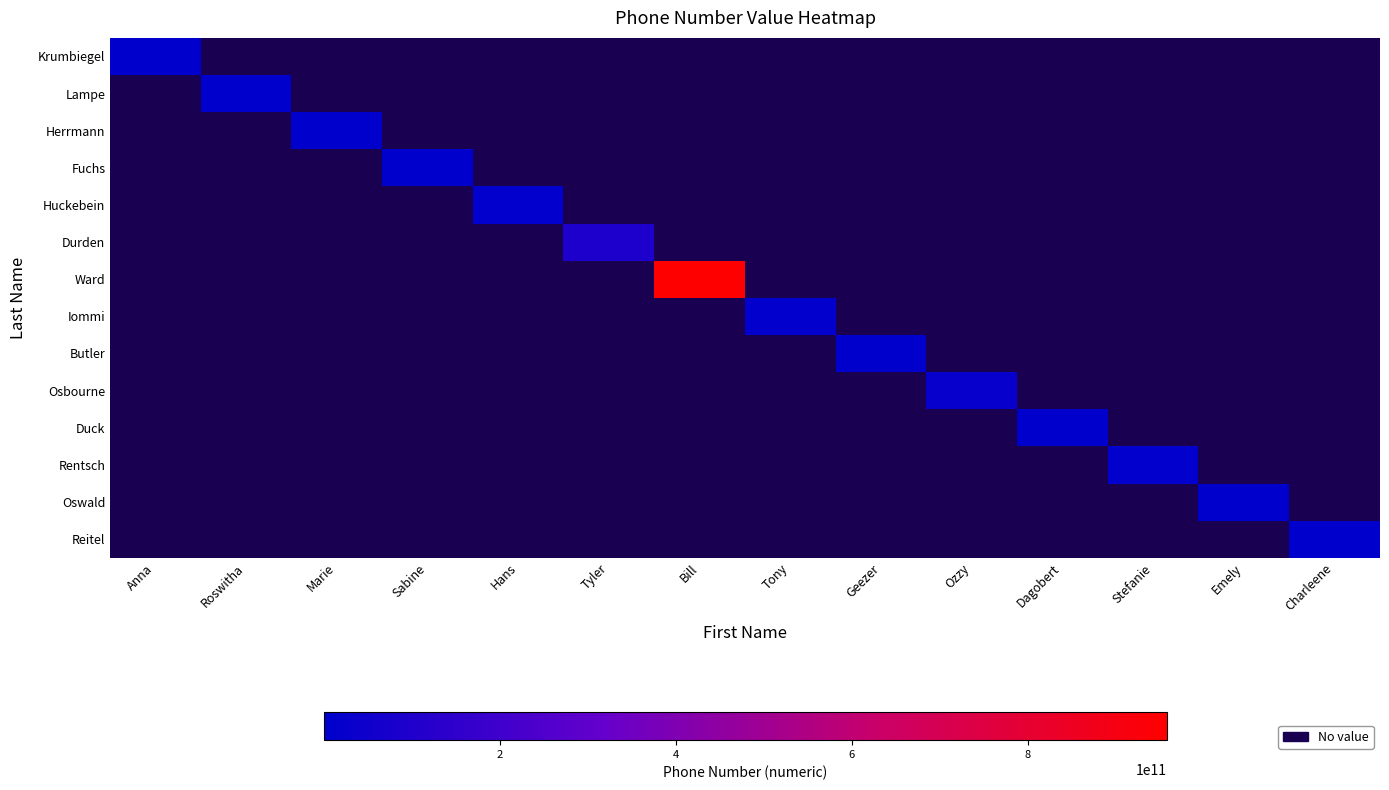

Count the number of categories in the chart.

14